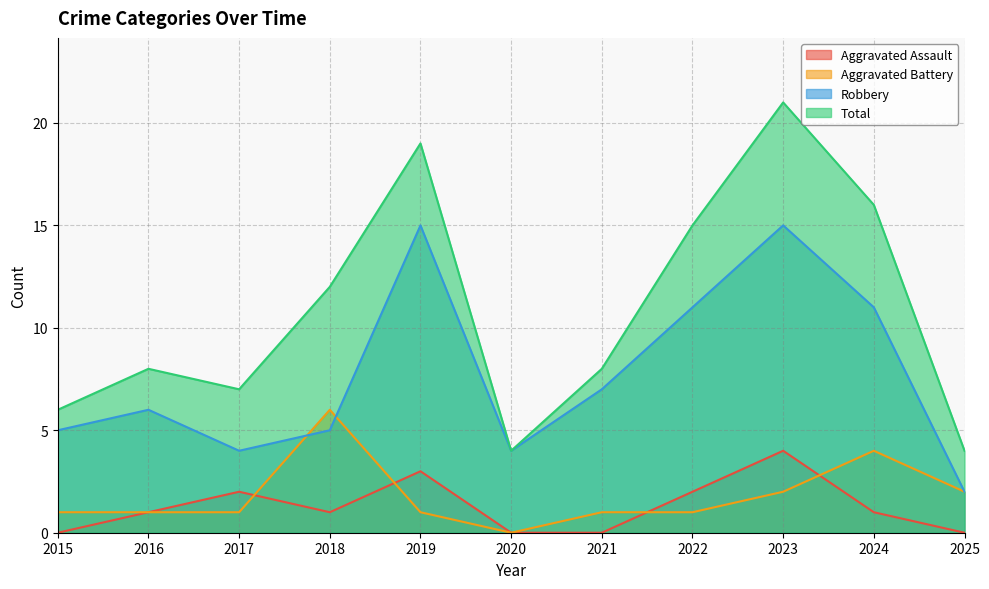

What is the total value across all series at 2019?

38